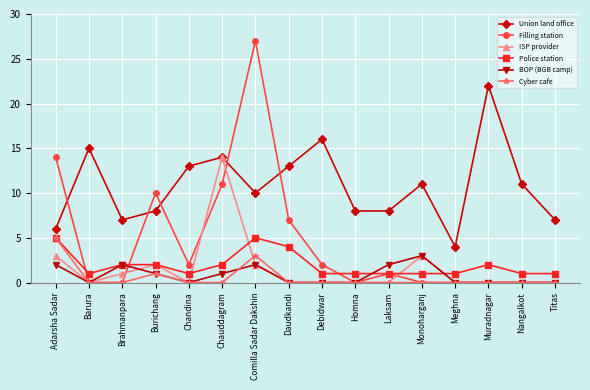

What is the maximum value for BOP (BGB camp)?

3